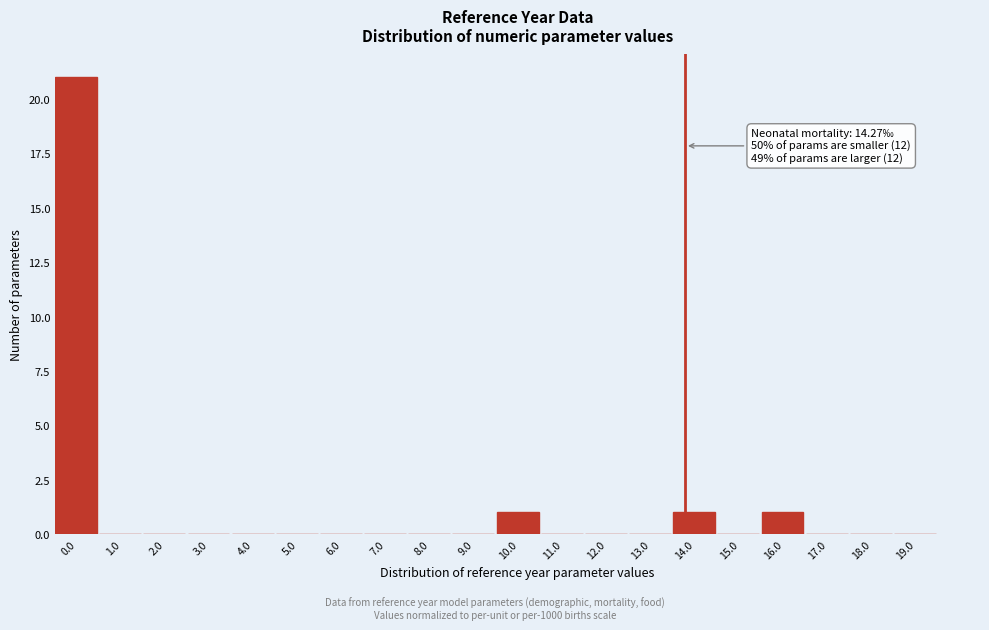

Reading left to right, list all the values displayed in this chart.

0.0=21	1.0=0	2.0=0	3.0=0	4.0=0	5.0=0	6.0=0	7.0=0	8.0=0	9.0=0	10.0=1	11.0=0	12.0=0	13.0=0	14.0=1	15.0=0	16.0=1	17.0=0	18.0=0	19.0=0